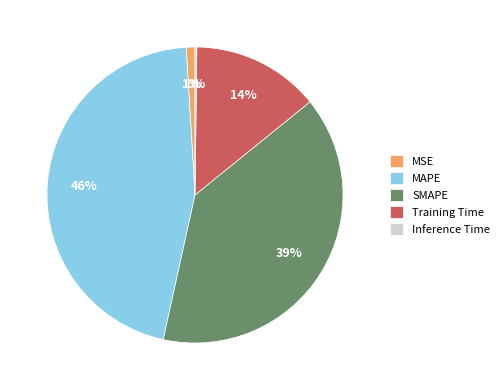

Do Training Time and MAPE together represent more than half of the pie?

Yes